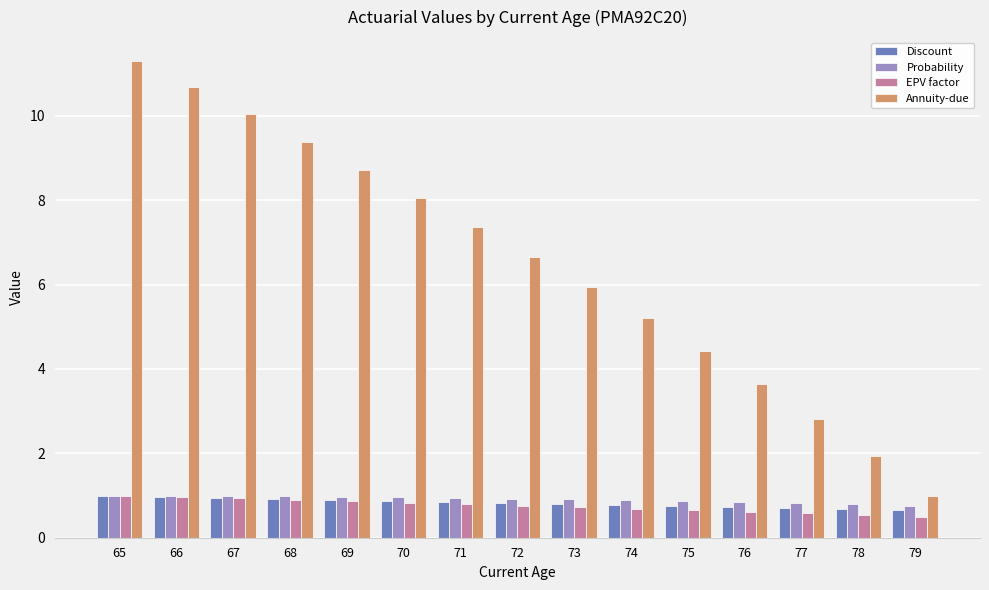

How many groups of bars are there?

15